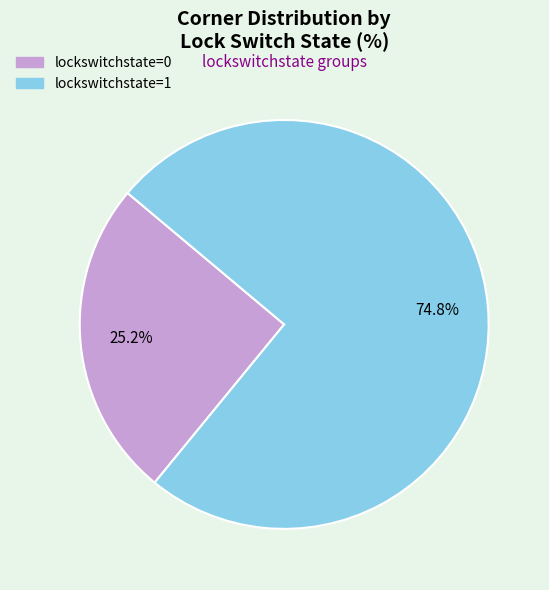

Is there any slice that represents more than half of the pie?

Yes